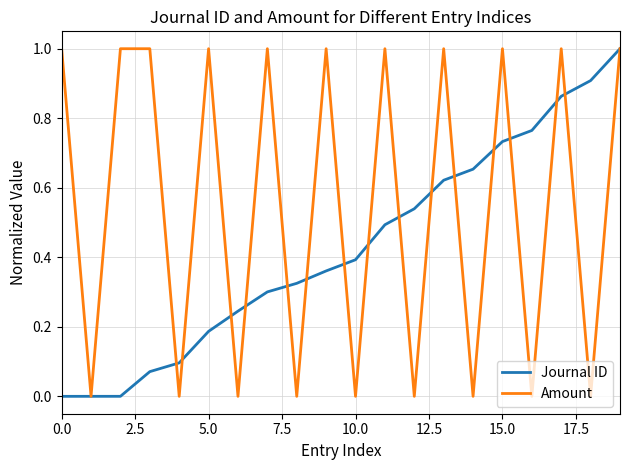

How many lines are shown in the chart?

2